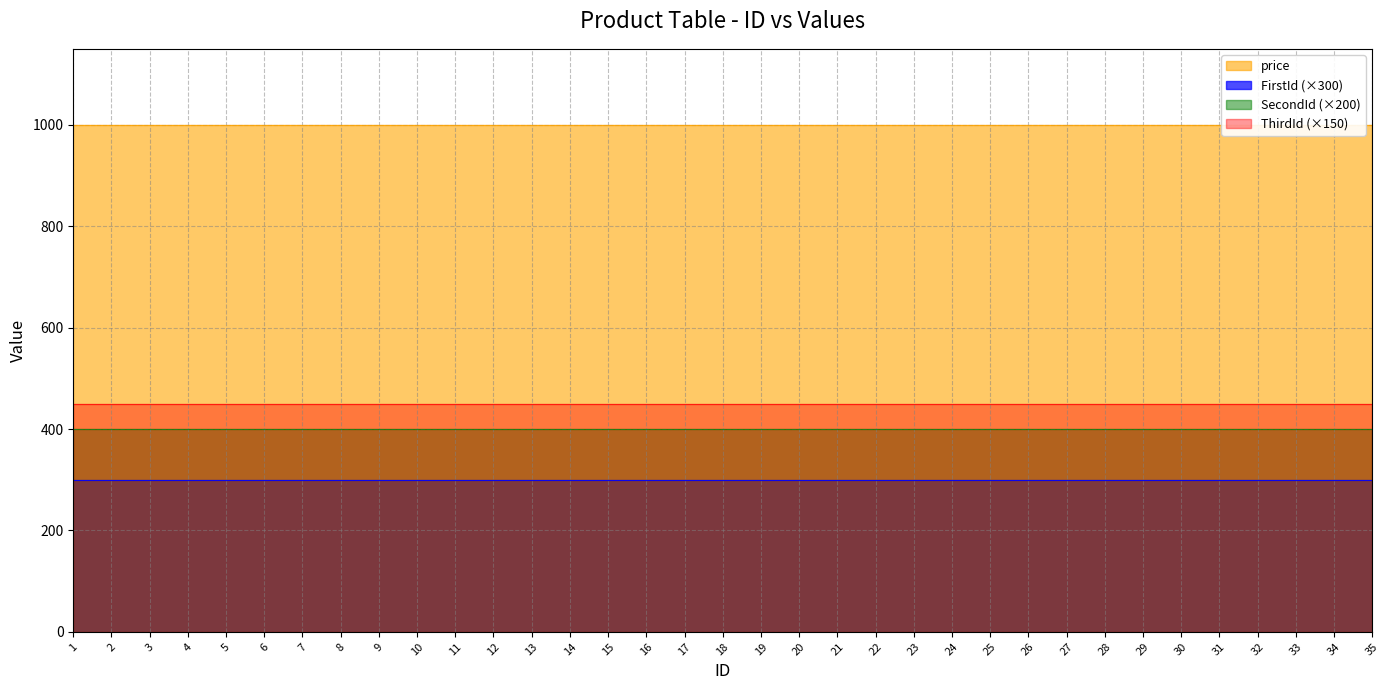

What is the lowest value of the SecondId series?

2